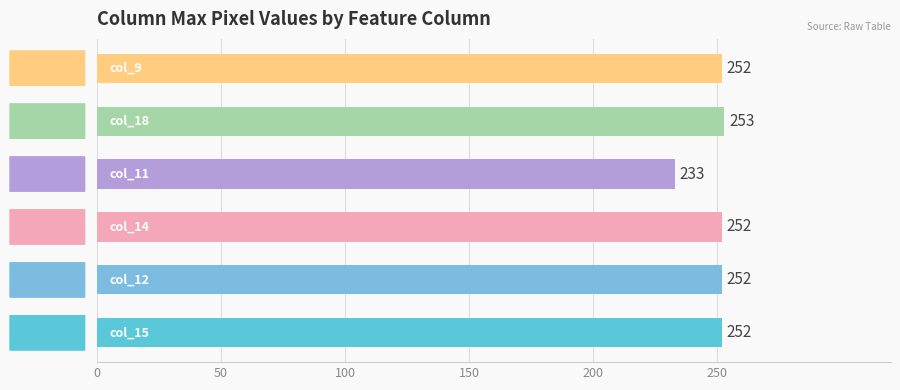

What is the value of the col_12 bar at the 8th from the left?

252